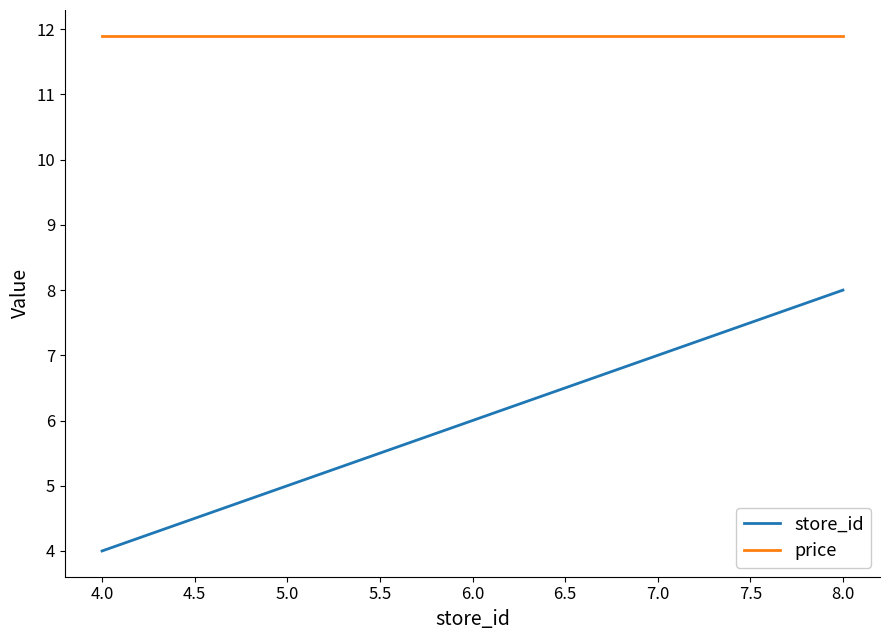

What is the total value across all series at 4.0?

15.9